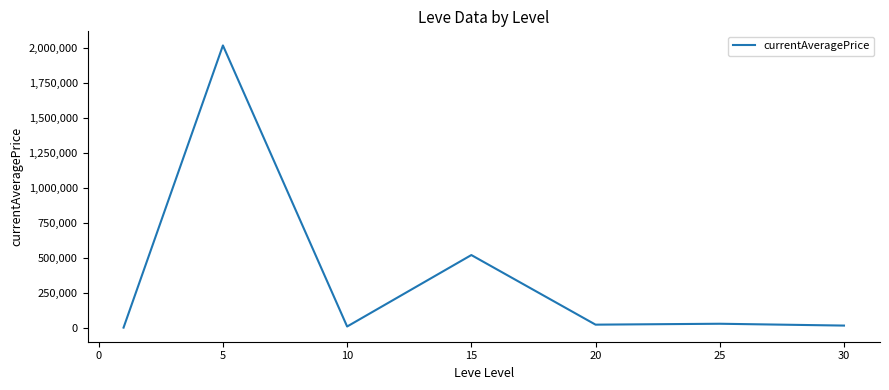

How many values are below 24244?

3